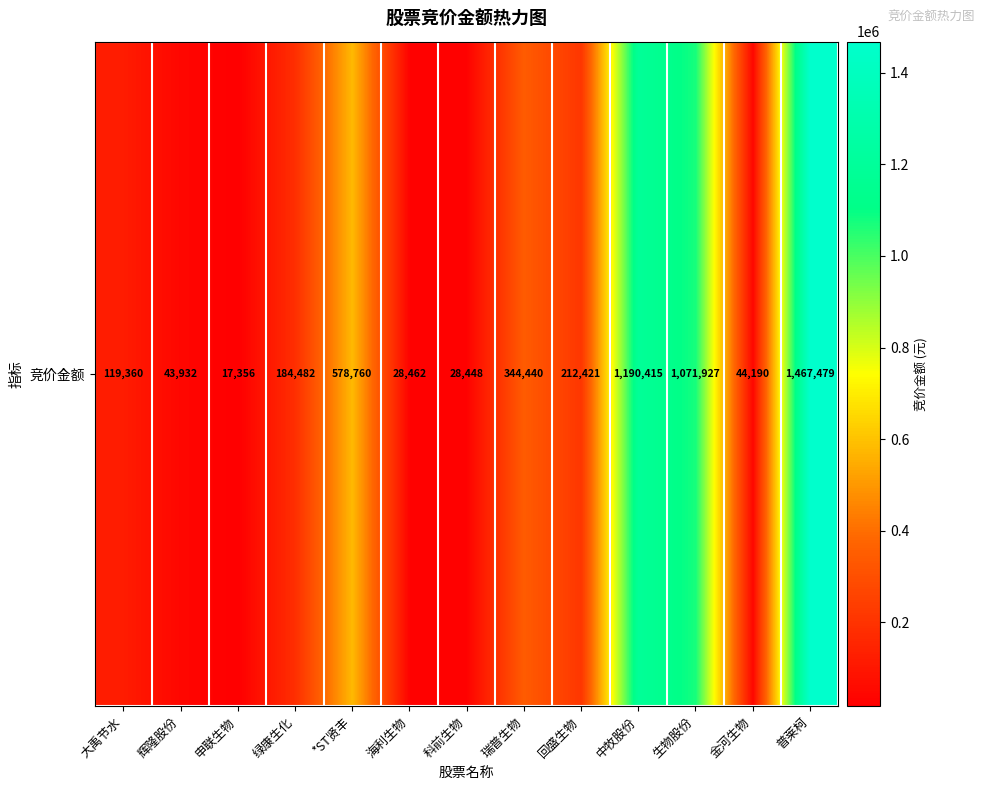

What is the difference between the values at 科前生物 and 海利生物?

14